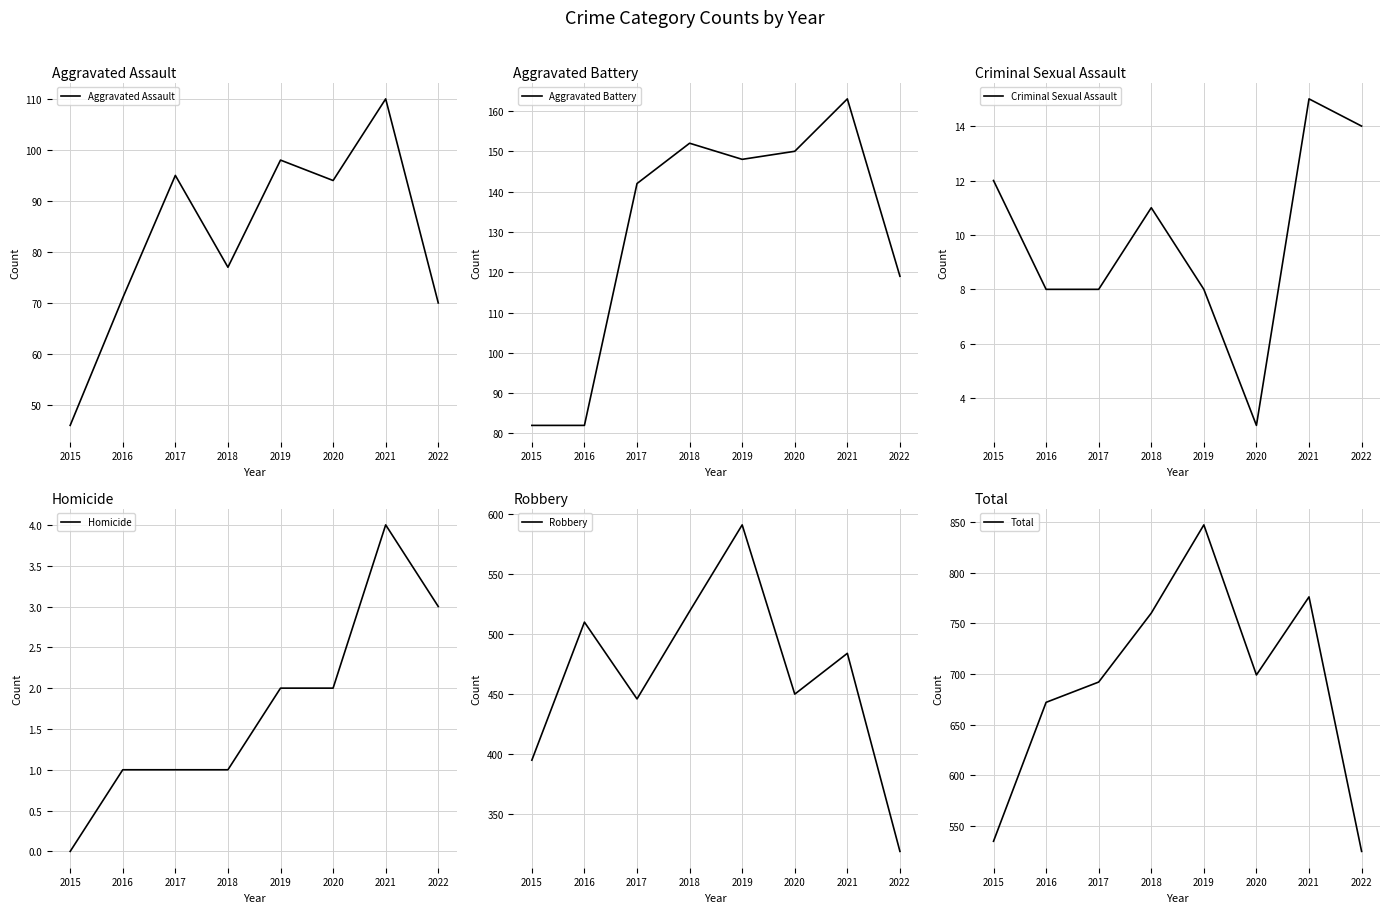

At which category does Aggravated Battery reach its first local peak?

2018